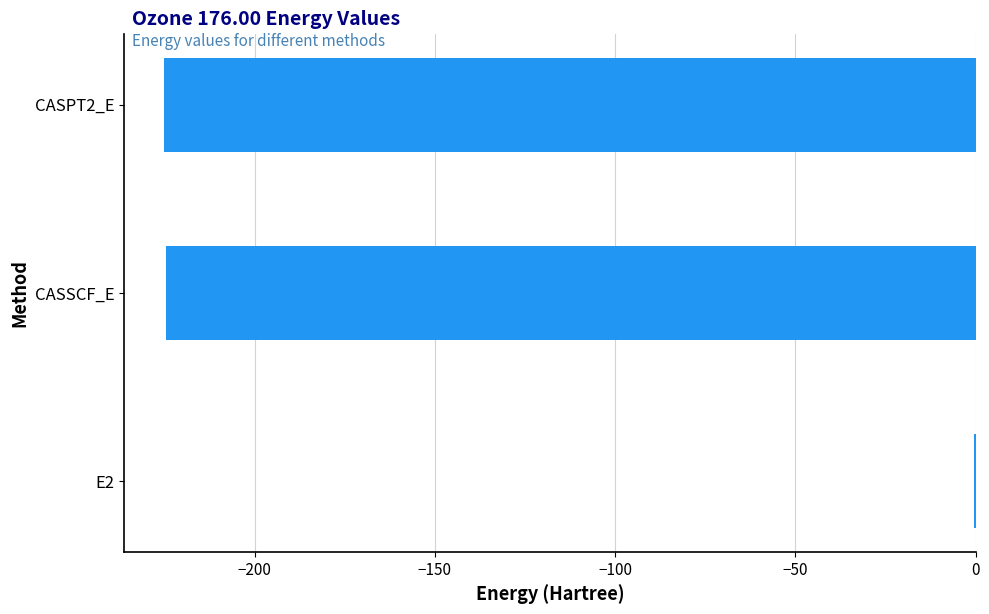

Is it true that the value at CASPT2_E is -82.0?

False